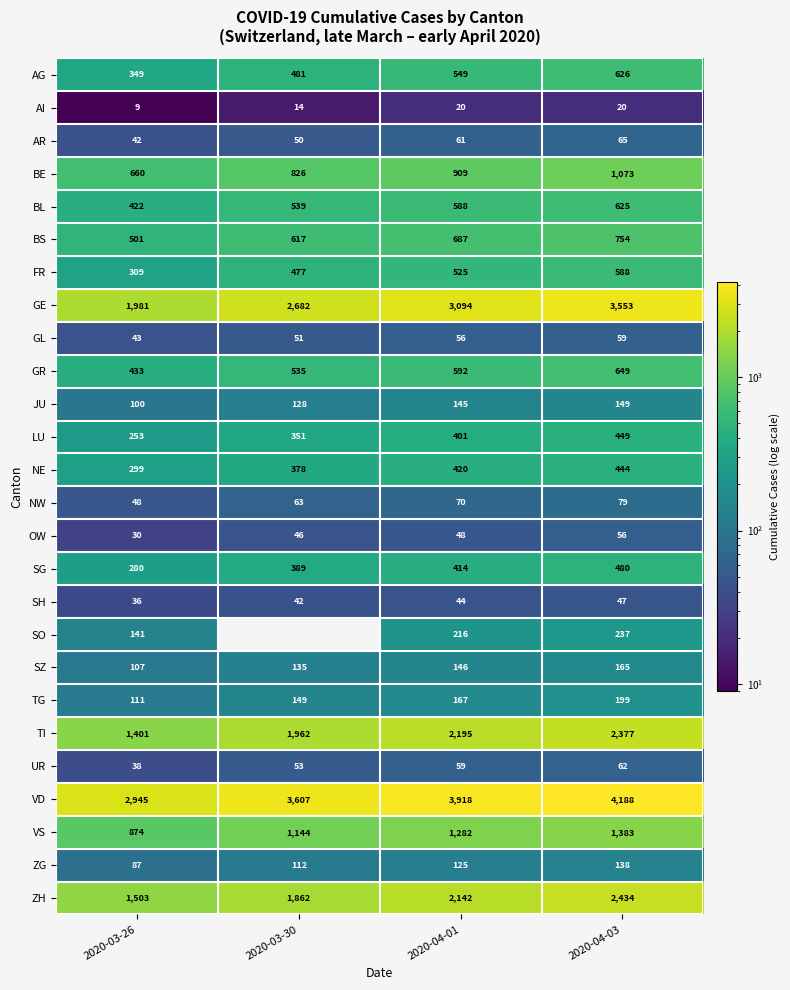

What is the greatest value displayed?

4188.0